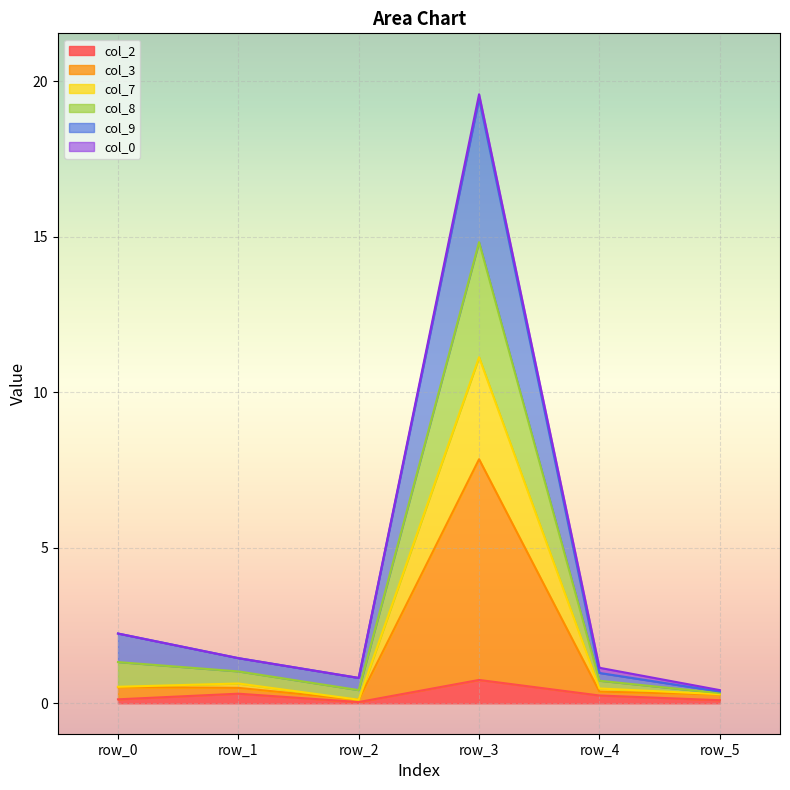

What is the value of the col_7 point at the 2nd from the left?

0.6